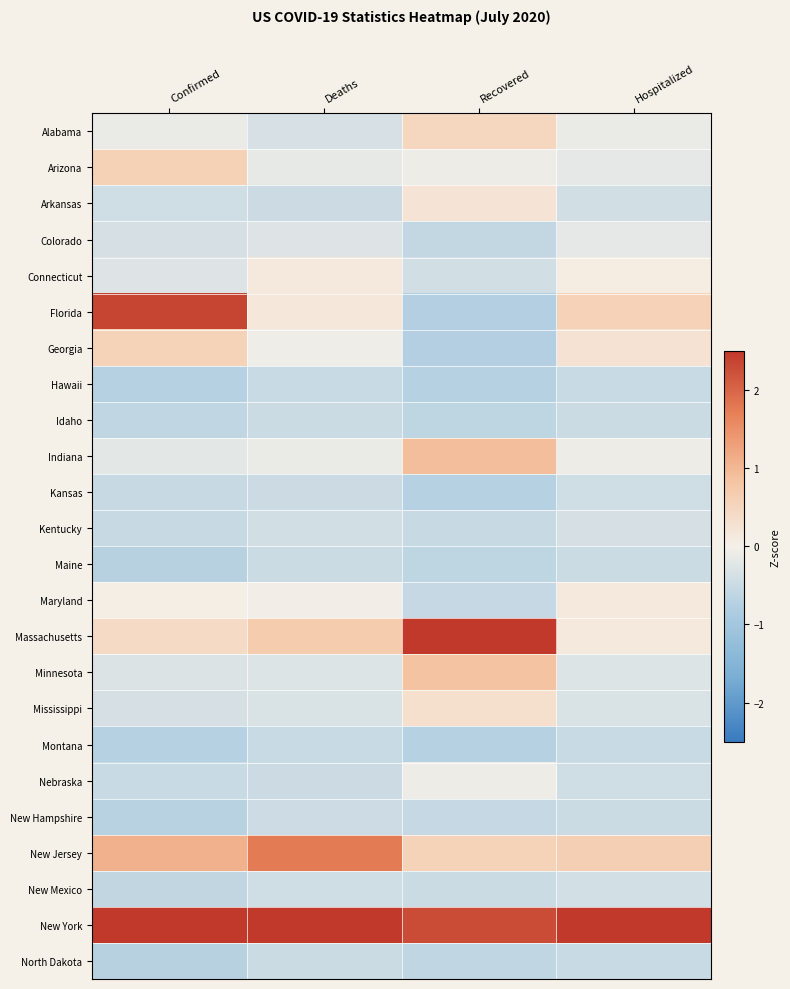

At how many categories does at least one series exceed 4?

2